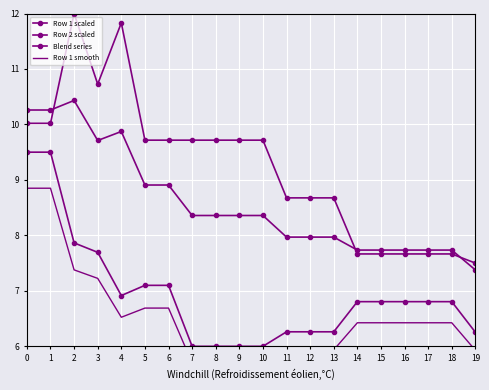

Read the Row 1 smooth value at 0.

8.8